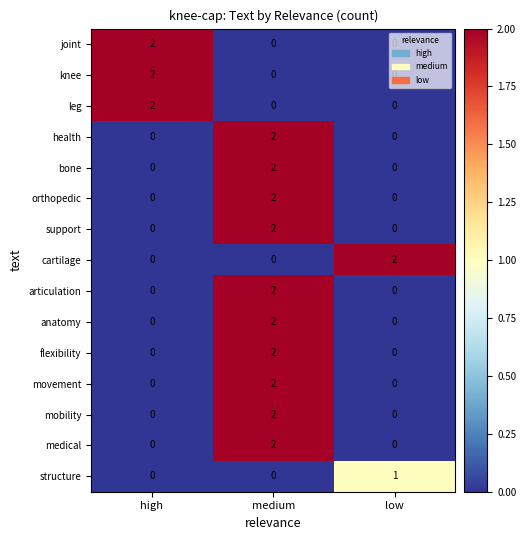

At which category is the sum across all series the highest?

medium